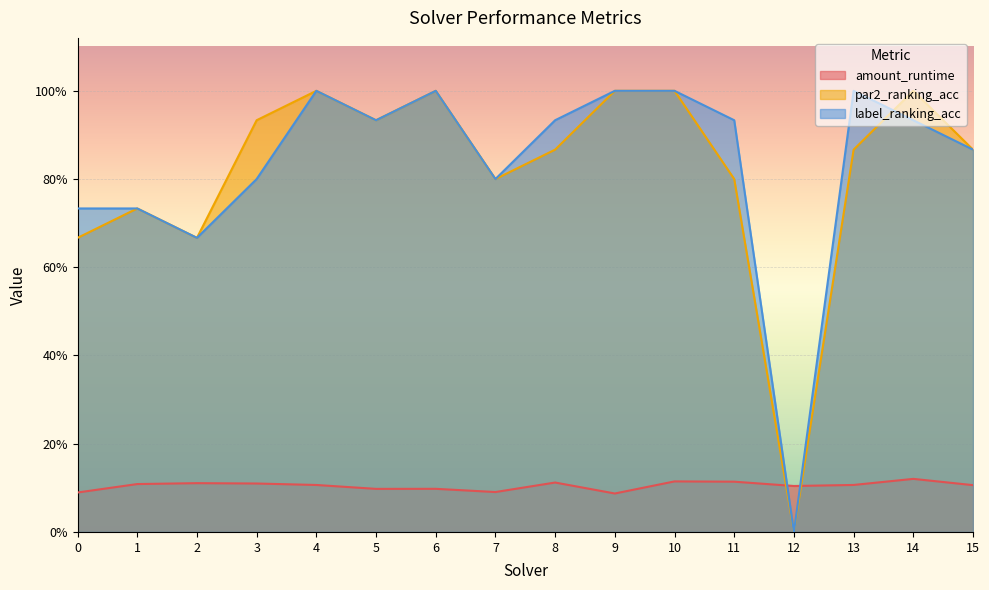

How many distinct data groups are displayed?

3